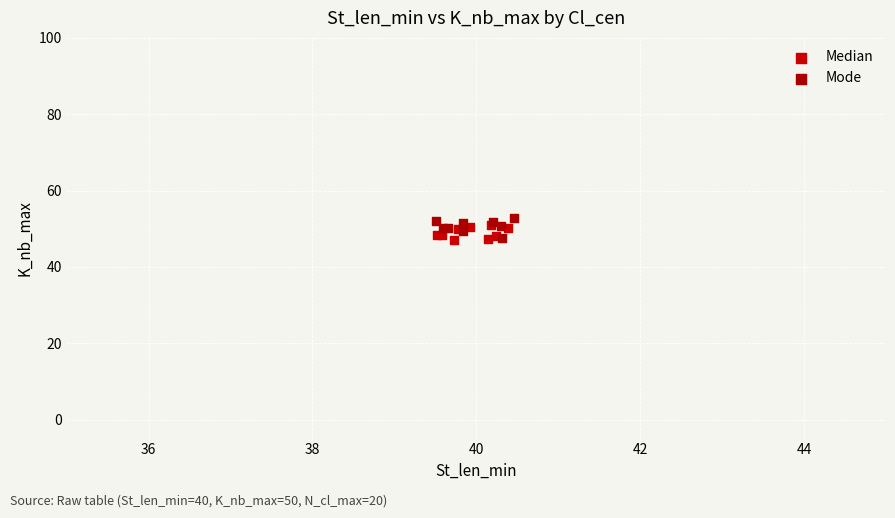

What are all the series names shown in the legend?

Median, Mode